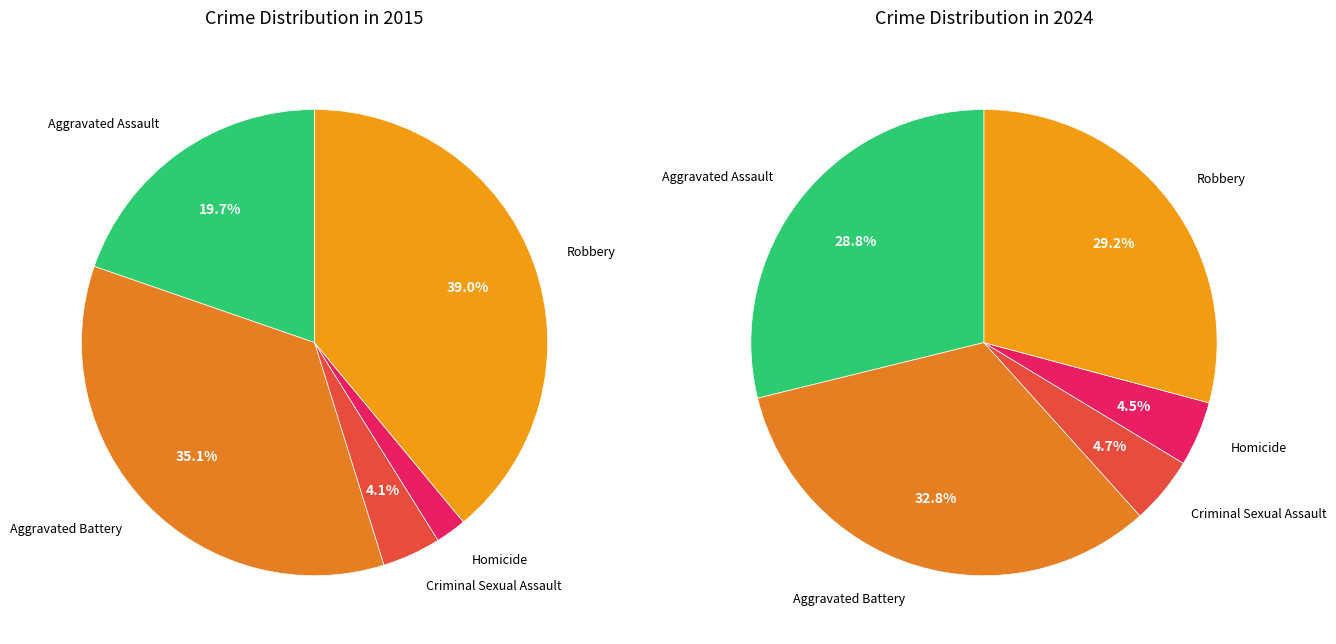

How many slices are in this pie chart?

5